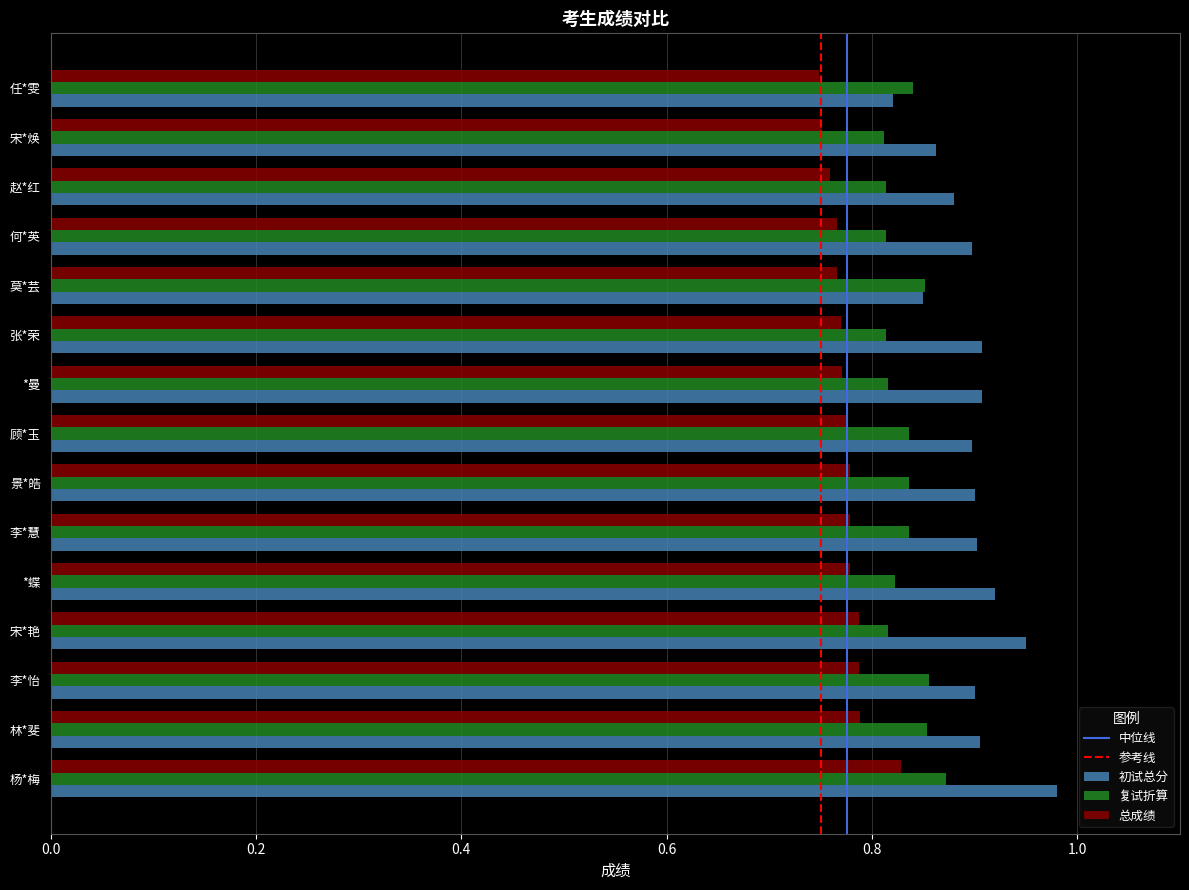

The 初试总分 series shows 0.9 at 宋*焕. True or false?

True